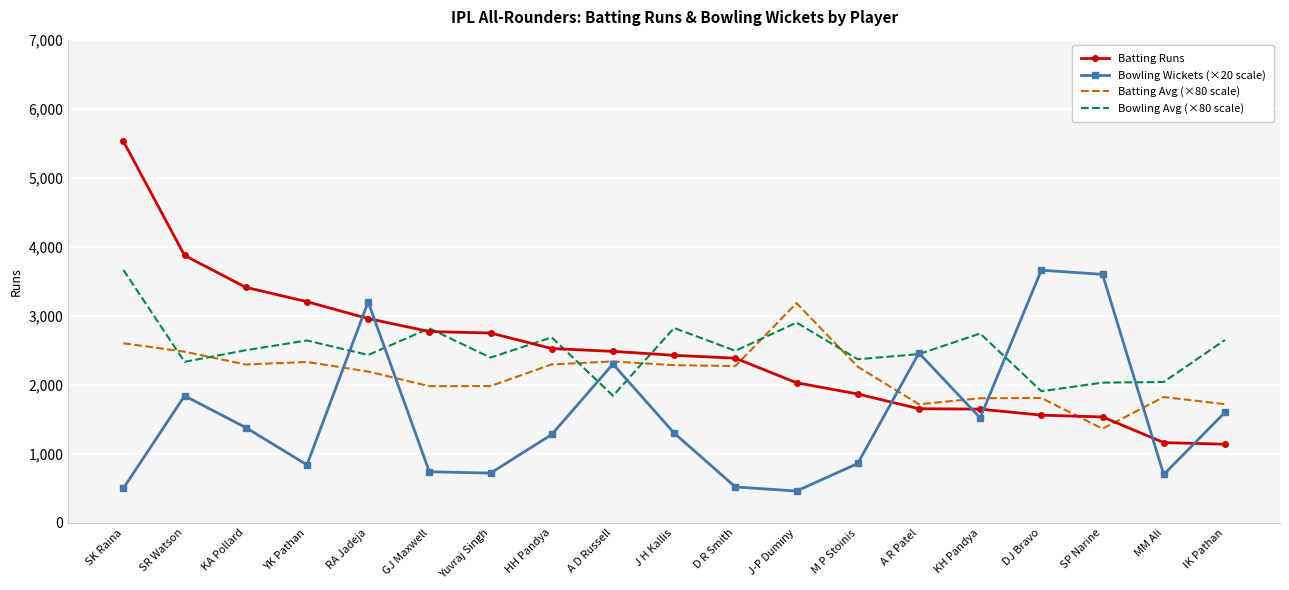

How many values in the Bowling Wickets (×20 scale) series are below 1300?

9